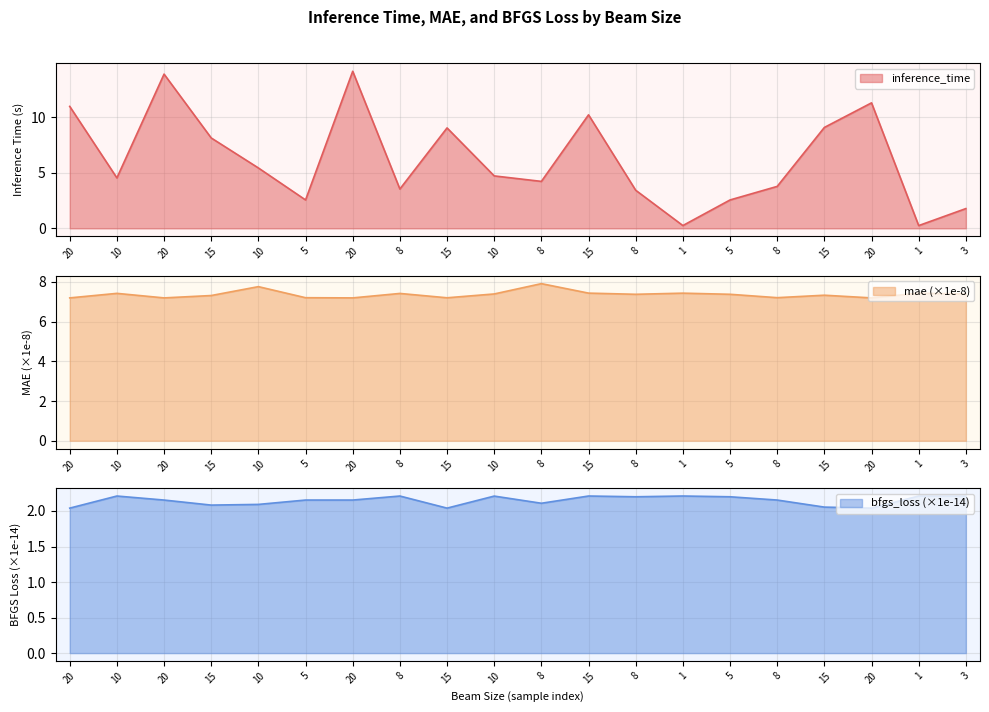

What is the difference between the maximum and minimum values in the mae series?

0.7